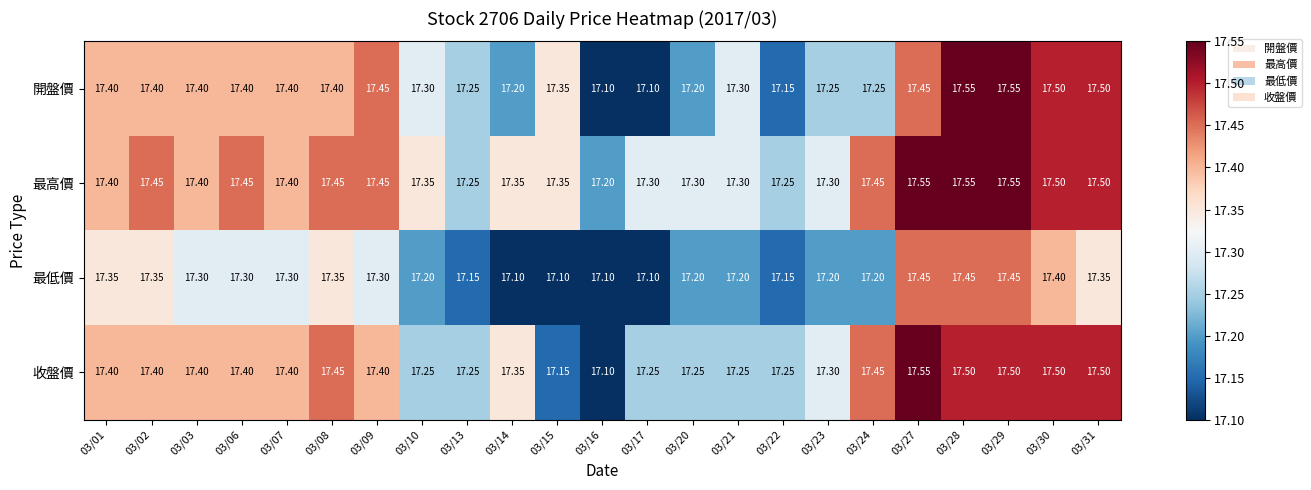

Which series has the largest total across all categories?

最高價